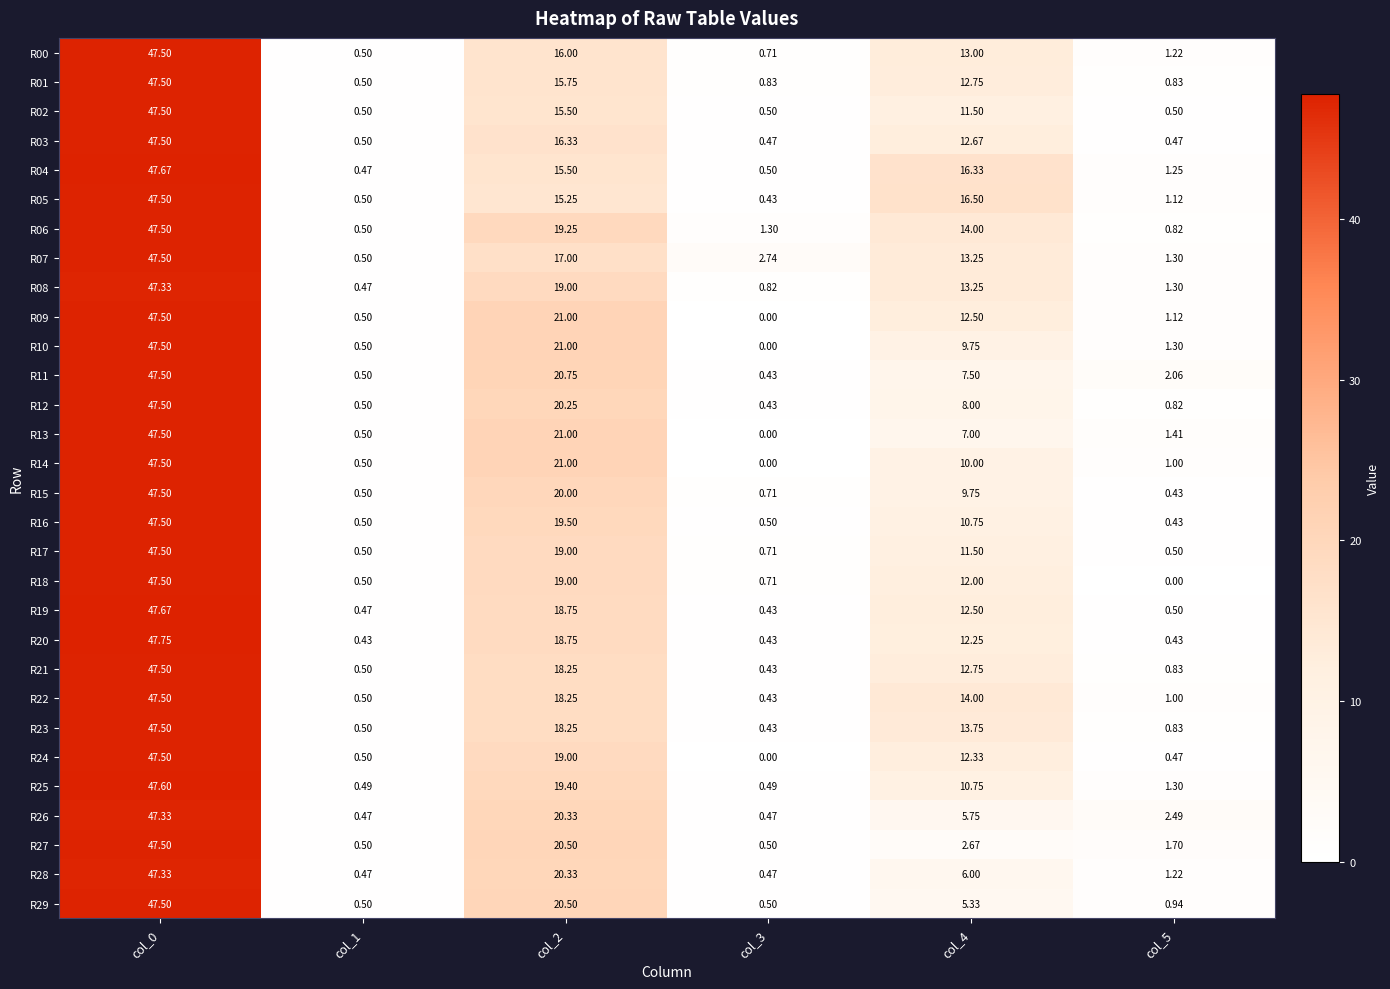

Reading left to right, what are all the values shown in this chart?

R00: col_0=47.5	col_1=0.5	col_2=16.0	col_3=0.7	col_4=13.0	col_5=1.2
R01: col_0=47.5	col_1=0.5	col_2=15.8	col_3=0.8	col_4=12.8	col_5=0.8
R02: col_0=47.5	col_1=0.5	col_2=15.5	col_3=0.5	col_4=11.5	col_5=0.5
R03: col_0=47.5	col_1=0.5	col_2=16.3	col_3=0.5	col_4=12.7	col_5=0.5
R04: col_0=47.7	col_1=0.5	col_2=15.5	col_3=0.5	col_4=16.3	col_5=1.2
R05: col_0=47.5	col_1=0.5	col_2=15.2	col_3=0.4	col_4=16.5	col_5=1.1
R06: col_0=47.5	col_1=0.5	col_2=19.2	col_3=1.3	col_4=14.0	col_5=0.8
R07: col_0=47.5	col_1=0.5	col_2=17.0	col_3=2.7	col_4=13.2	col_5=1.3
R08: col_0=47.3	col_1=0.5	col_2=19.0	col_3=0.8	col_4=13.2	col_5=1.3
R09: col_0=47.5	col_1=0.5	col_2=21.0	col_3=0.0	col_4=12.5	col_5=1.1
R10: col_0=47.5	col_1=0.5	col_2=21.0	col_3=0.0	col_4=9.8	col_5=1.3
R11: col_0=47.5	col_1=0.5	col_2=20.8	col_3=0.4	col_4=7.5	col_5=2.1
R12: col_0=47.5	col_1=0.5	col_2=20.2	col_3=0.4	col_4=8.0	col_5=0.8
R13: col_0=47.5	col_1=0.5	col_2=21.0	col_3=0.0	col_4=7.0	col_5=1.4
R14: col_0=47.5	col_1=0.5	col_2=21.0	col_3=0.0	col_4=10.0	col_5=1.0
R15: col_0=47.5	col_1=0.5	col_2=20.0	col_3=0.7	col_4=9.8	col_5=0.4
R16: col_0=47.5	col_1=0.5	col_2=19.5	col_3=0.5	col_4=10.8	col_5=0.4
R17: col_0=47.5	col_1=0.5	col_2=19.0	col_3=0.7	col_4=11.5	col_5=0.5
R18: col_0=47.5	col_1=0.5	col_2=19.0	col_3=0.7	col_4=12.0	col_5=0.0
R19: col_0=47.7	col_1=0.5	col_2=18.8	col_3=0.4	col_4=12.5	col_5=0.5
R20: col_0=47.8	col_1=0.4	col_2=18.8	col_3=0.4	col_4=12.2	col_5=0.4
R21: col_0=47.5	col_1=0.5	col_2=18.2	col_3=0.4	col_4=12.8	col_5=0.8
R22: col_0=47.5	col_1=0.5	col_2=18.2	col_3=0.4	col_4=14.0	col_5=1.0
R23: col_0=47.5	col_1=0.5	col_2=18.2	col_3=0.4	col_4=13.8	col_5=0.8
R24: col_0=47.5	col_1=0.5	col_2=19.0	col_3=0.0	col_4=12.3	col_5=0.5
R25: col_0=47.6	col_1=0.5	col_2=19.4	col_3=0.5	col_4=10.8	col_5=1.3
R26: col_0=47.3	col_1=0.5	col_2=20.3	col_3=0.5	col_4=5.8	col_5=2.5
R27: col_0=47.5	col_1=0.5	col_2=20.5	col_3=0.5	col_4=2.7	col_5=1.7
R28: col_0=47.3	col_1=0.5	col_2=20.3	col_3=0.5	col_4=6.0	col_5=1.2
R29: col_0=47.5	col_1=0.5	col_2=20.5	col_3=0.5	col_4=5.3	col_5=0.9